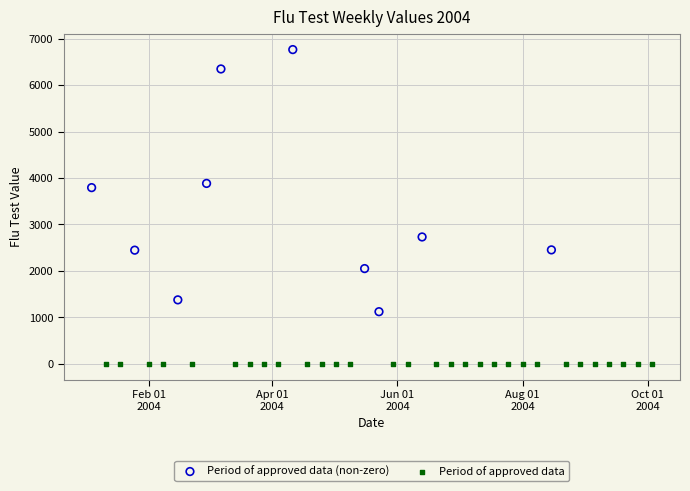

Which series contains the lowest Y value?

Period of approved data